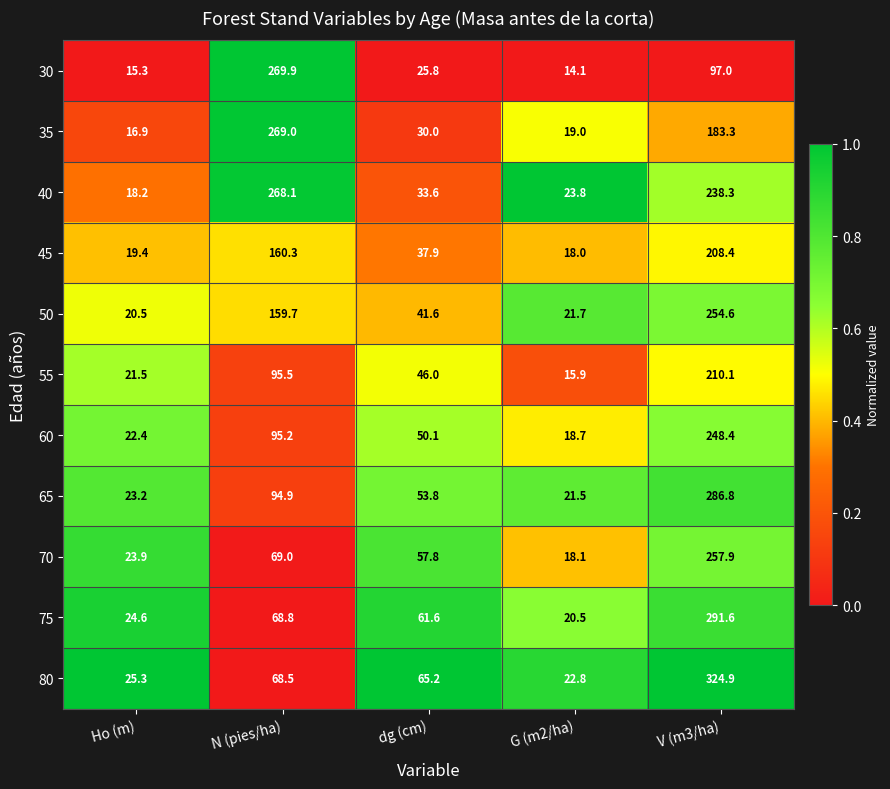

The value of 45 at dg (cm) is 53.0. True or false?

False